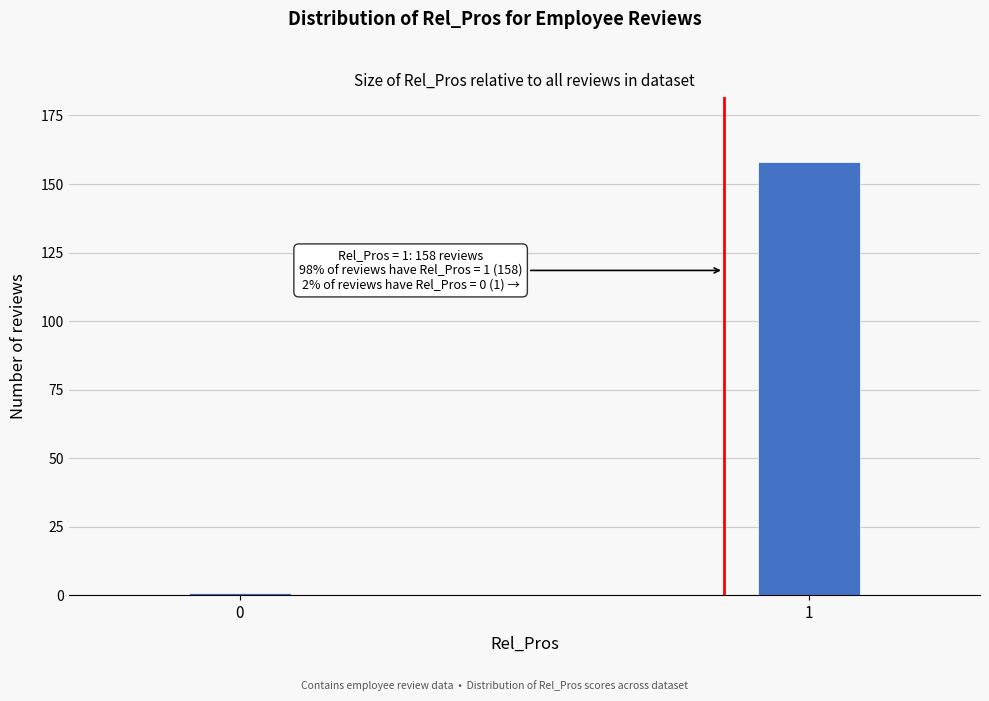

Reading left to right, extract all data points from this chart.

1	158